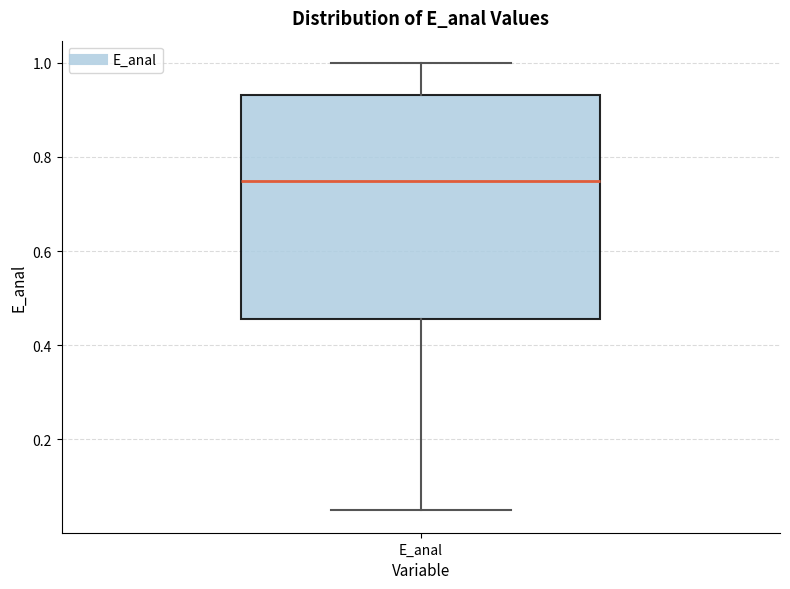

Read this box plot against the y-axis: the position of the median line, the range covered by the box, and the ends of both whiskers. The values are not printed on the chart, so give them approximately, as read against the axis.

median 0.74, box 0.46 to 0.94, whiskers 0.04 to 1.00